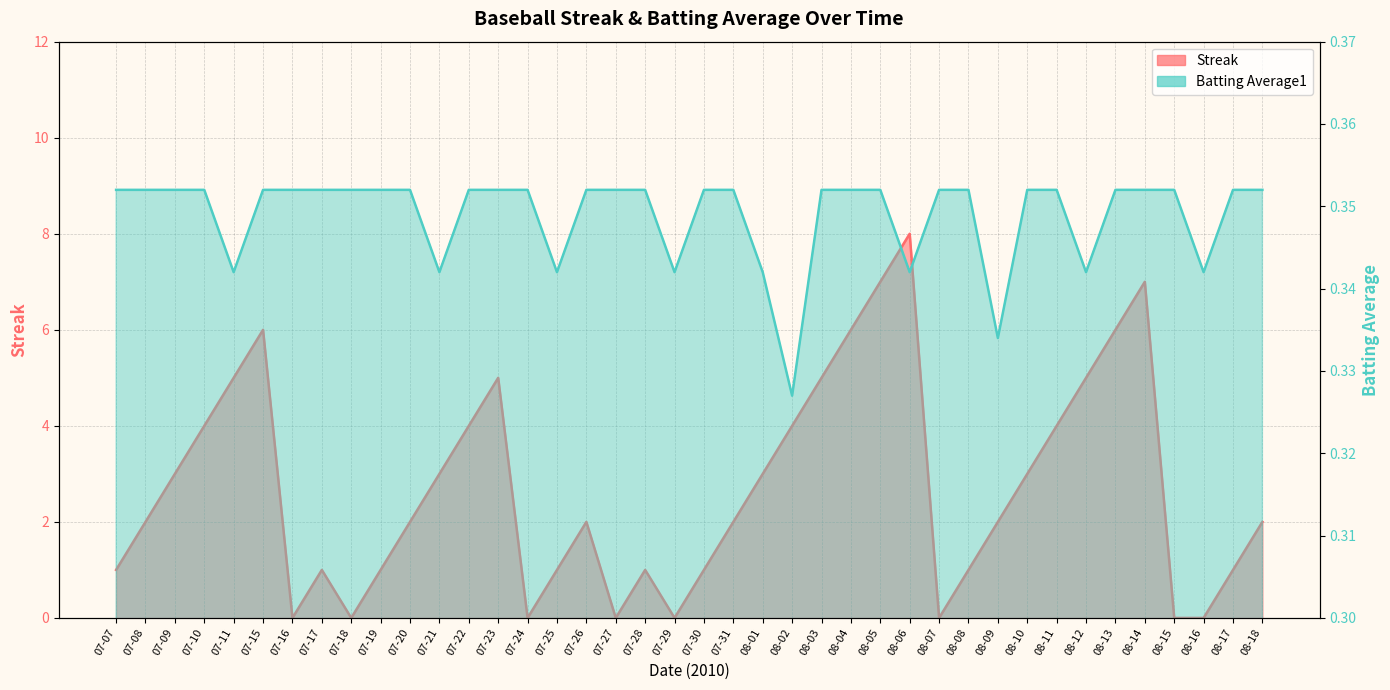

What position from the right is 07-23?

27